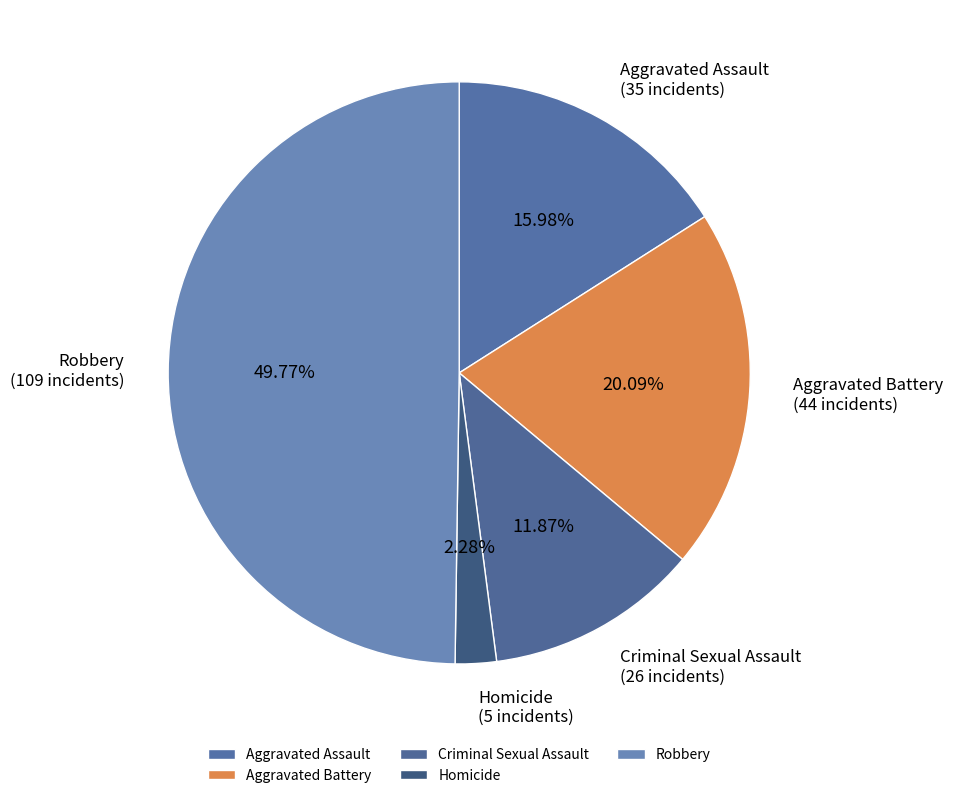

To the nearest percent, what is the difference between the largest and smallest slice percentages?

47%